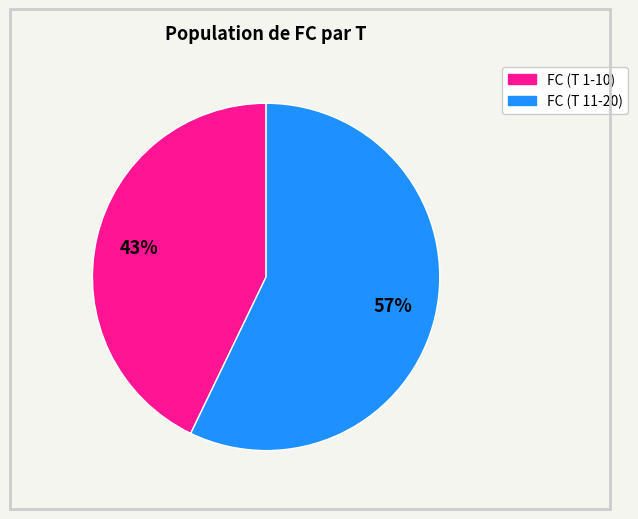

To the nearest percent, what is the average slice percentage?

50%